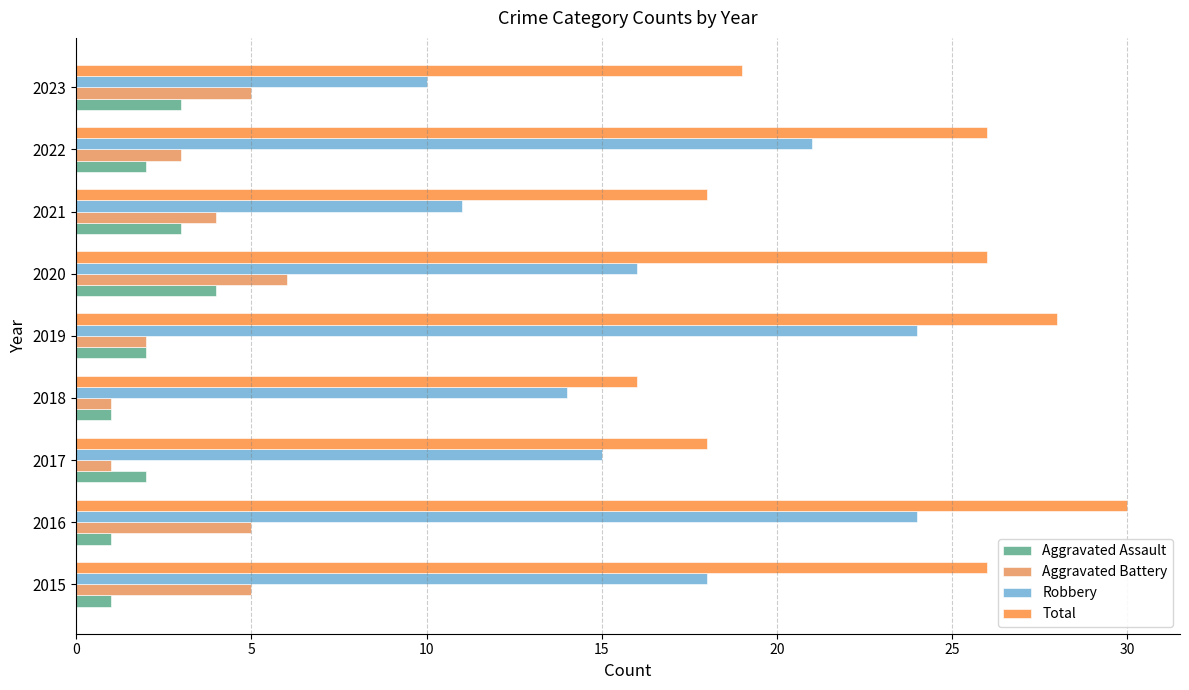

How many categories are shown in the chart?

9